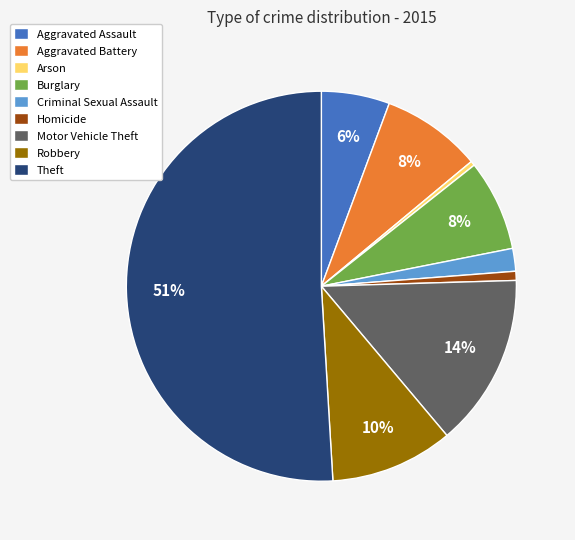

How many slices are in this pie chart?

9